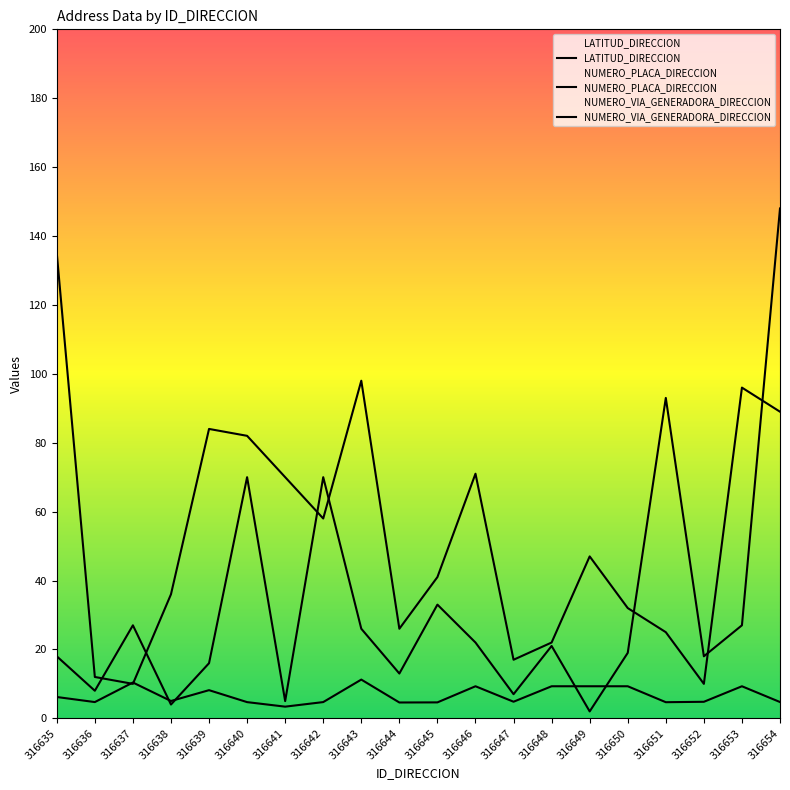

List the series in order of their peak value, highest first.

NUMERO_VIA_GENERADORA_DIRECCION, NUMERO_PLACA_DIRECCION, LATITUD_DIRECCION